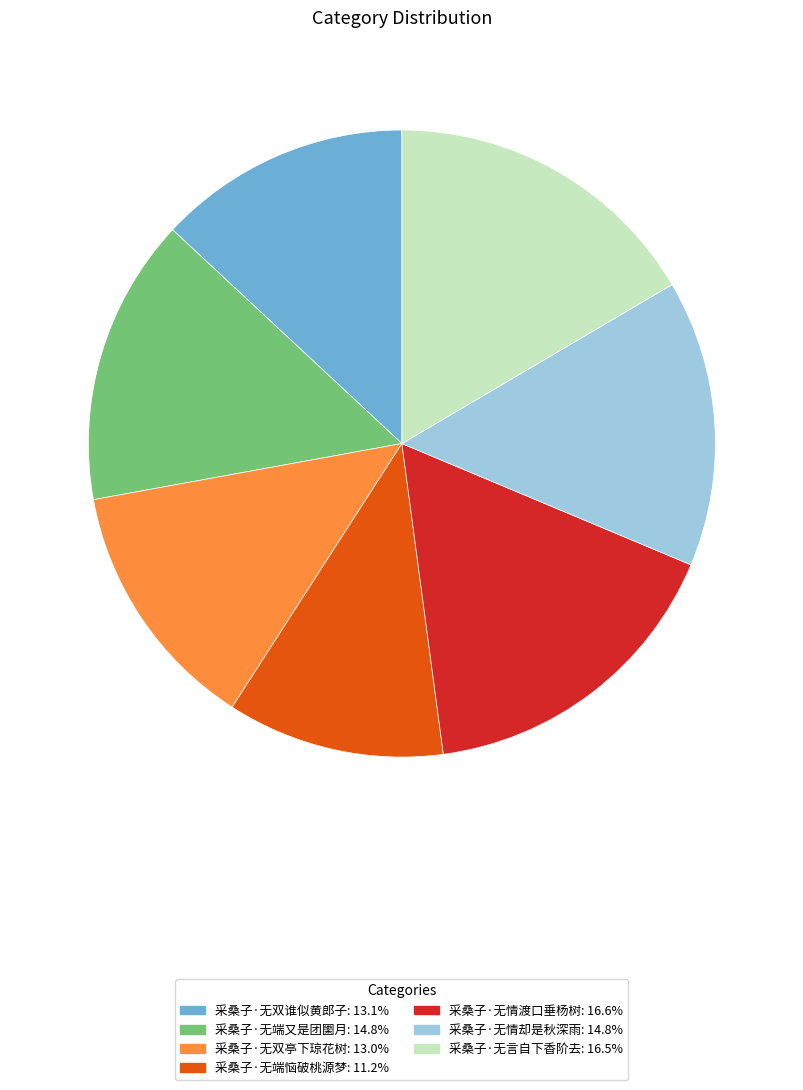

Which category has the smallest portion of the pie?

采桑子·无端恼破桃源梦